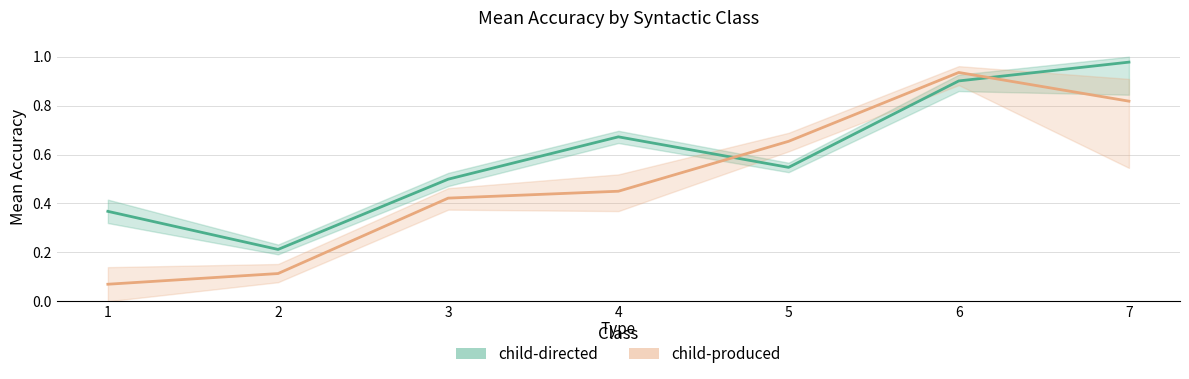

At which category is the sum across all series the highest?

6